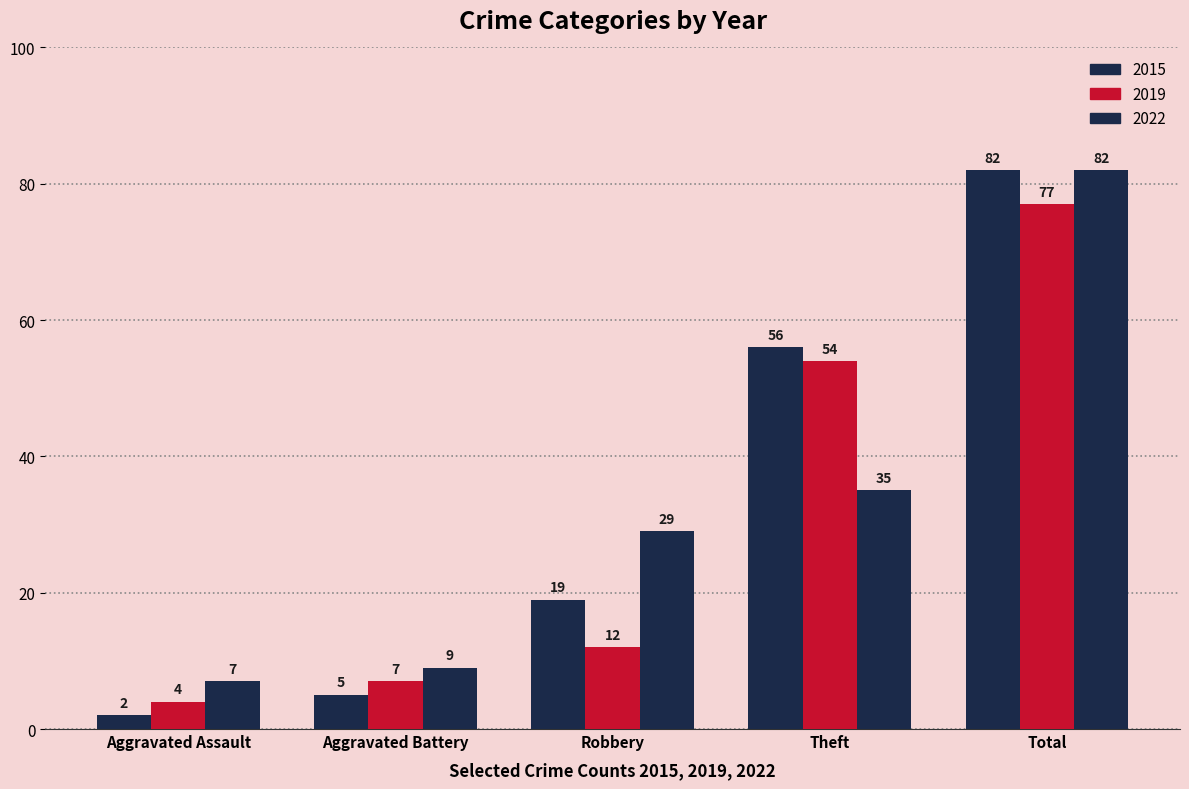

How many groups of bars are there?

5